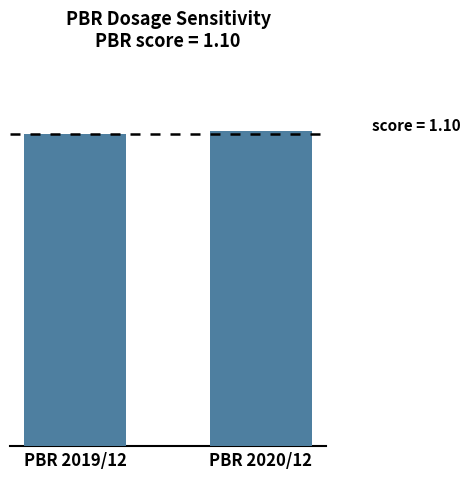

The chart shows a value of 1.6 at PBR 2019/12. True or false?

False